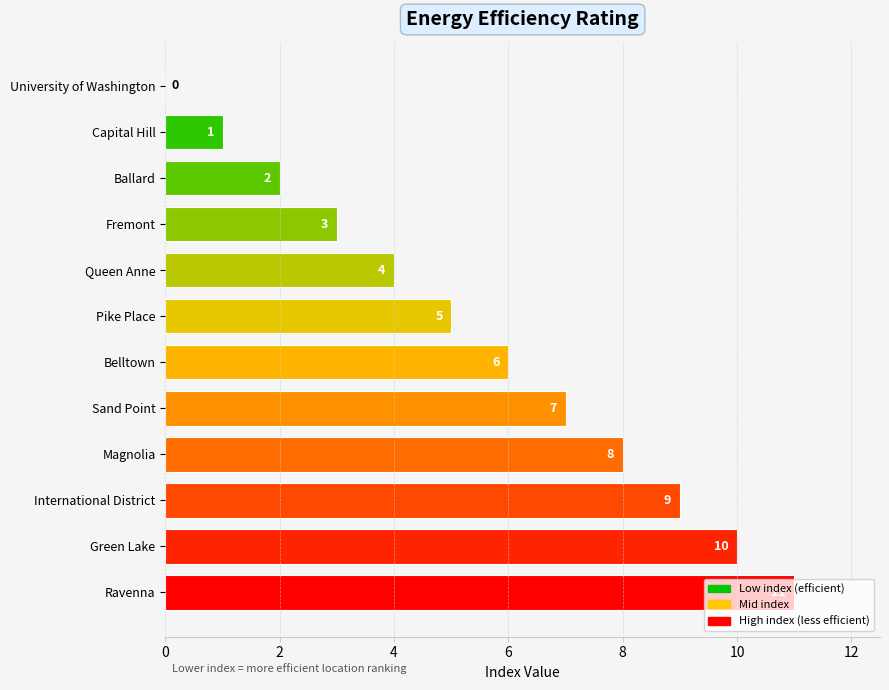

The value at Ravenna is 11. True or false?

True